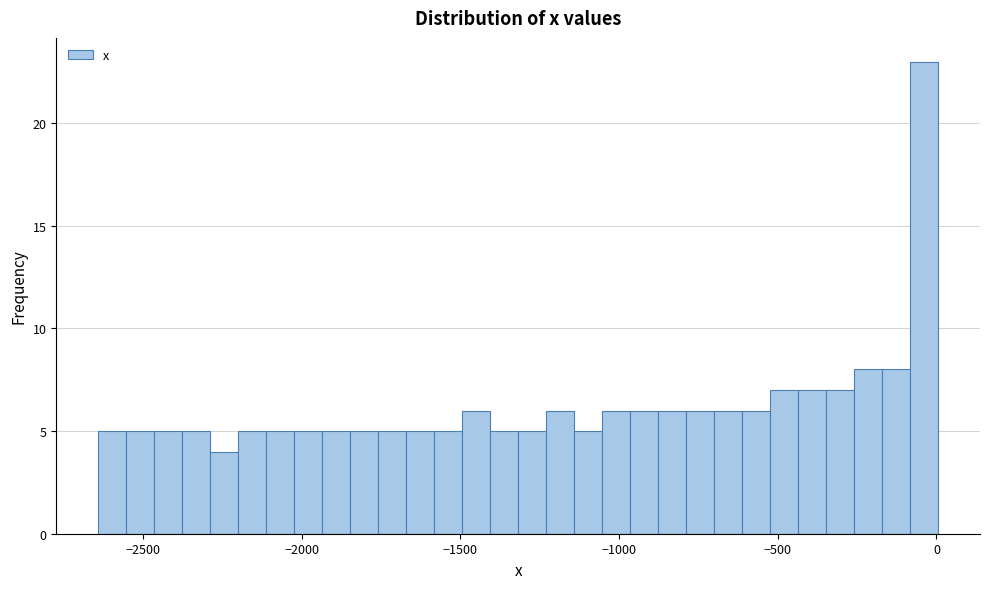

Around what value on the x-axis is the tallest bar? Give the approximate position of its centre, as read against the axis.

-50